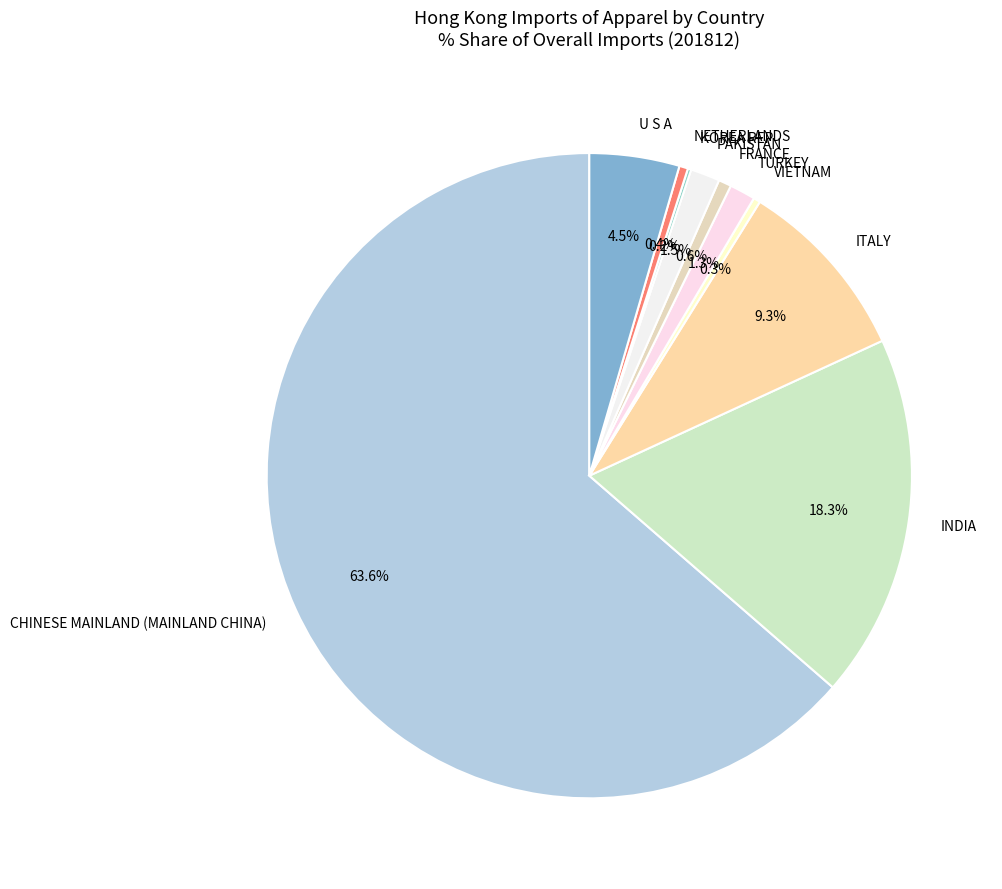

Is it true that PAKISTAN is 15% of the pie?

False